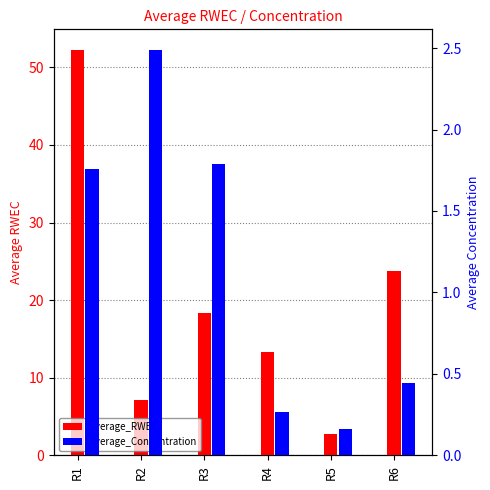

Which series has the largest total across all categories?

Average_RWEC